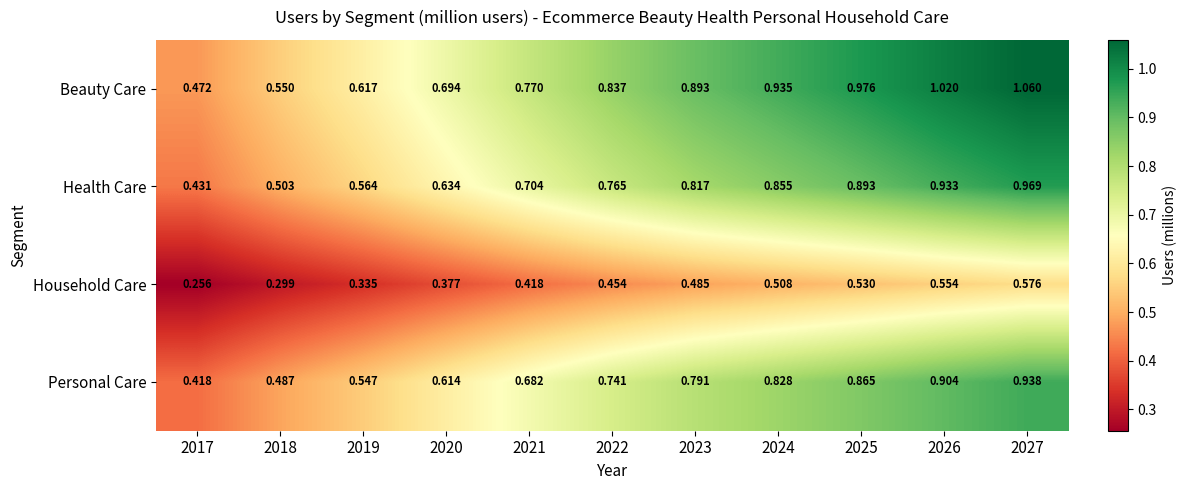

Which series has the largest total across all categories?

Beauty Care